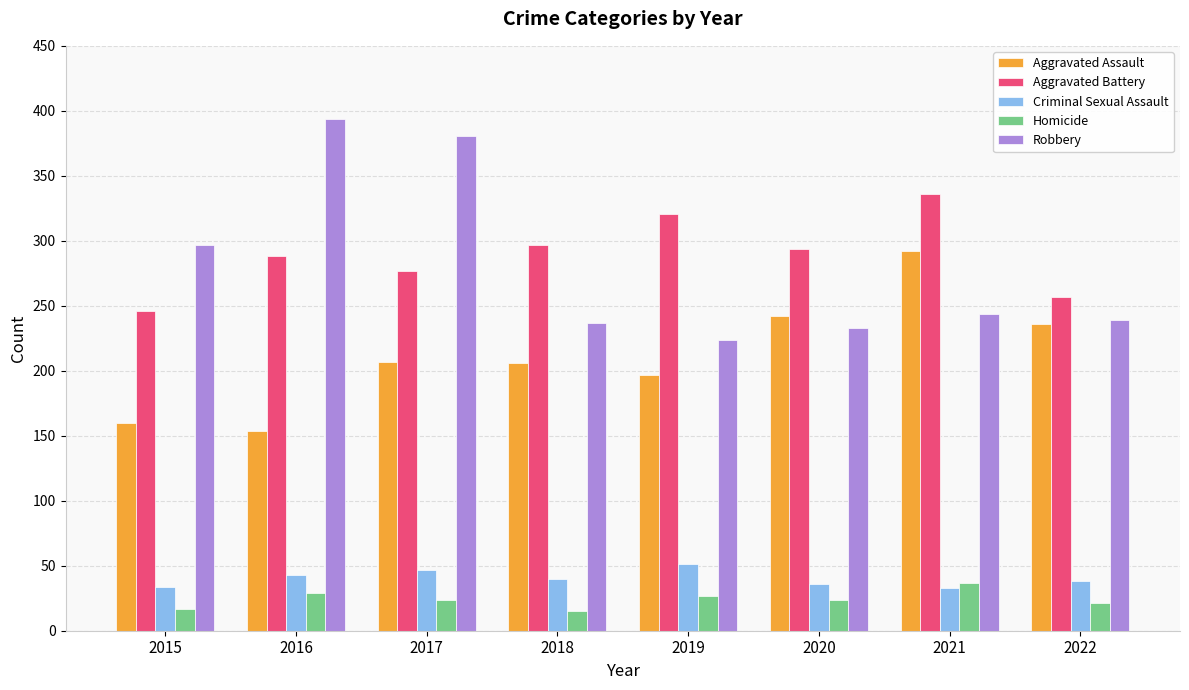

How many data points does each series have?

8